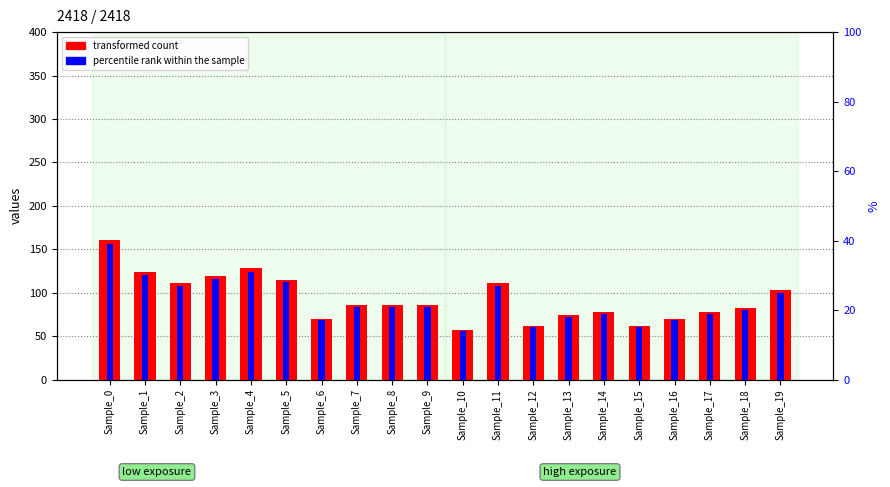

Reading right to left, list all the values displayed in this chart.

transformed count: 103	82	78	70	62	78	74	62	111	57	86	86	86	70	115	128	119	111	124	161
percentile rank within the sample: 25	20	19	17	15	19	18	15	27	14	21	21	21	17	28	31	29	27	30	39